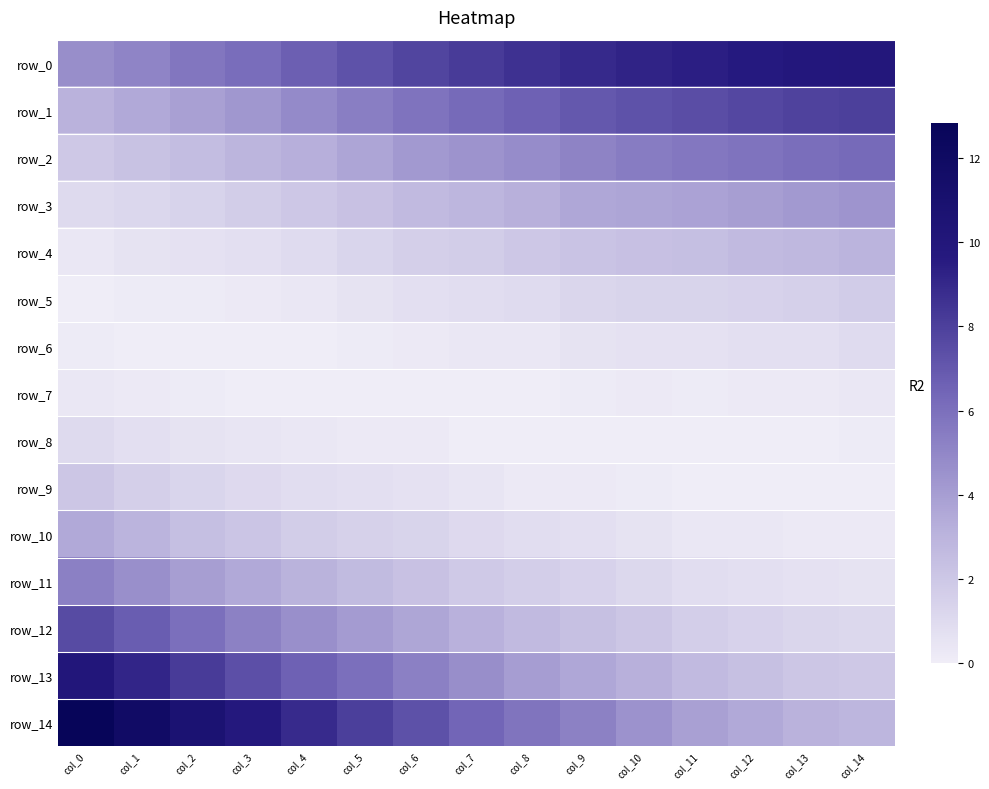

True or false: row_10 has a value of 0.3 at col_11.

True